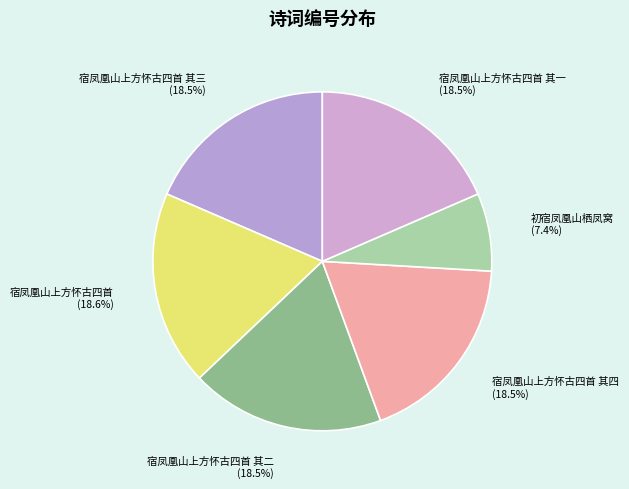

What is the ratio of the value at 初宿凤凰山栖凤窝 to the value at 宿凤凰山上方怀古四首 其二?

0.4